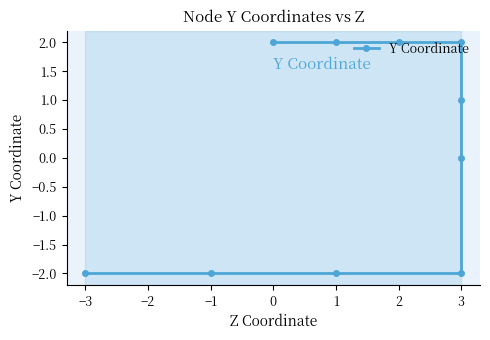

What is the label of the 7th point from the left?

3